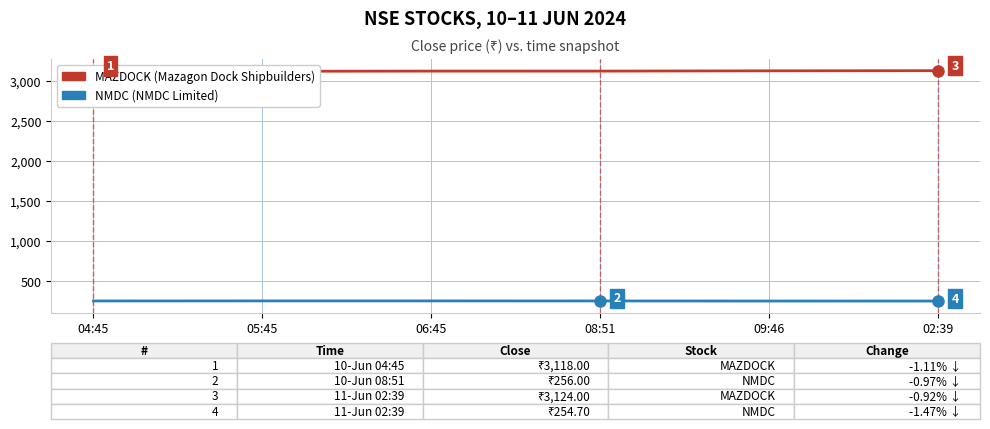

What is the total value across all series at 05:45?

3372.9